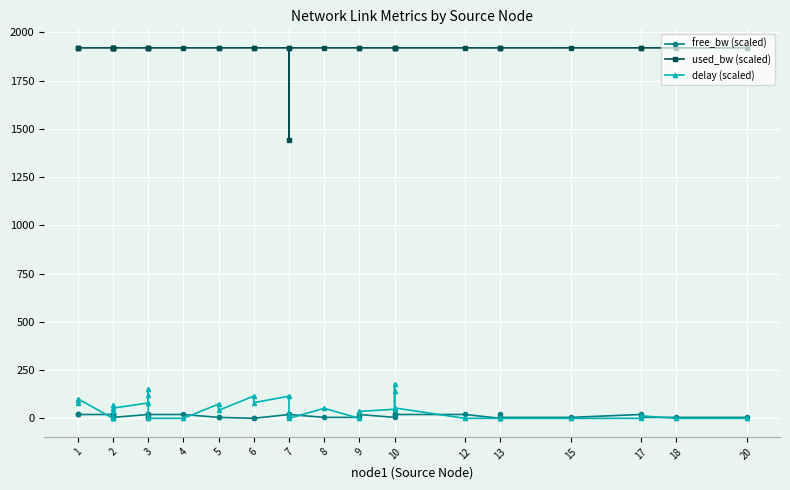

What is the value of the delay (scaled) point at the 16th from the left?

74.2